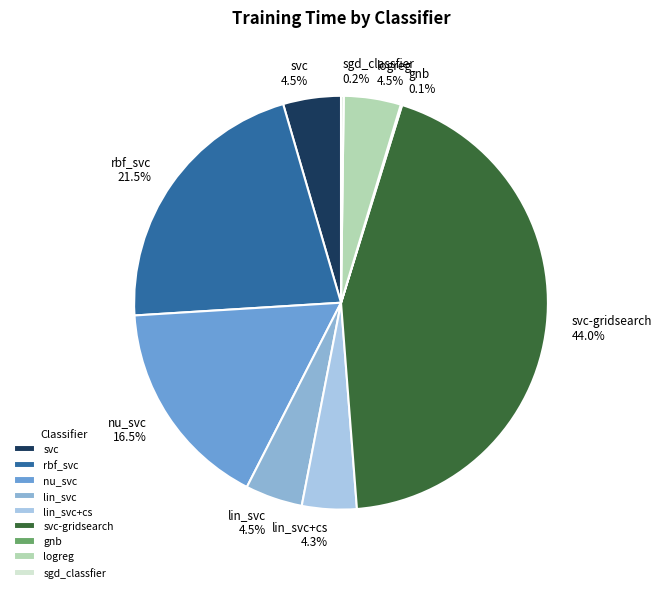

Is the sum of nu_svc and lin_svc+cs greater than half?

No